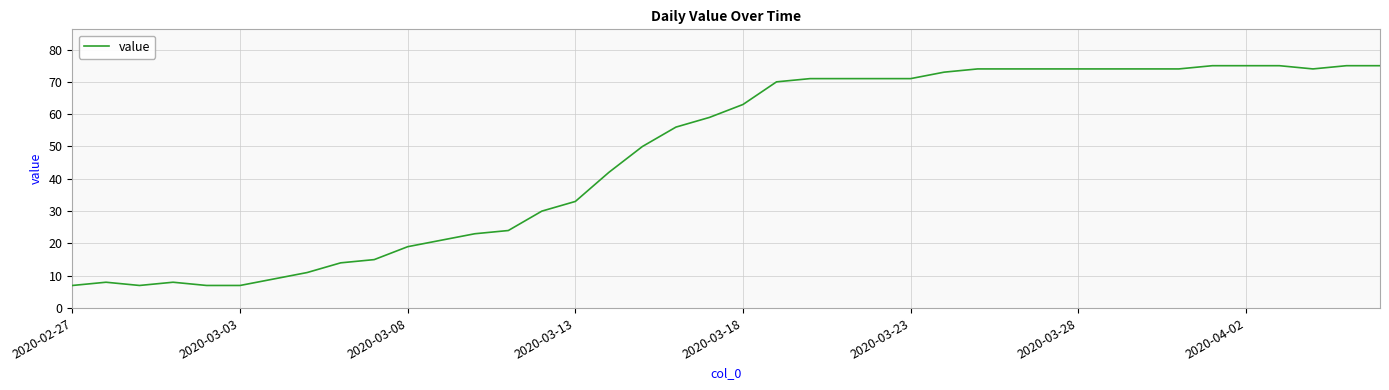

What is the difference between the maximum and minimum values?

68